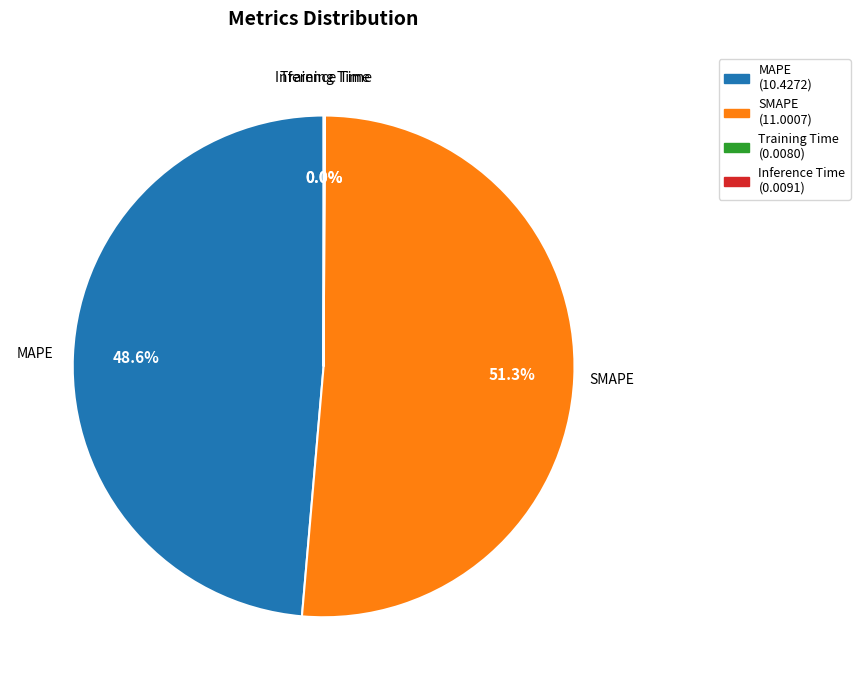

How much of the chart is everything except MAPE?

51.4%